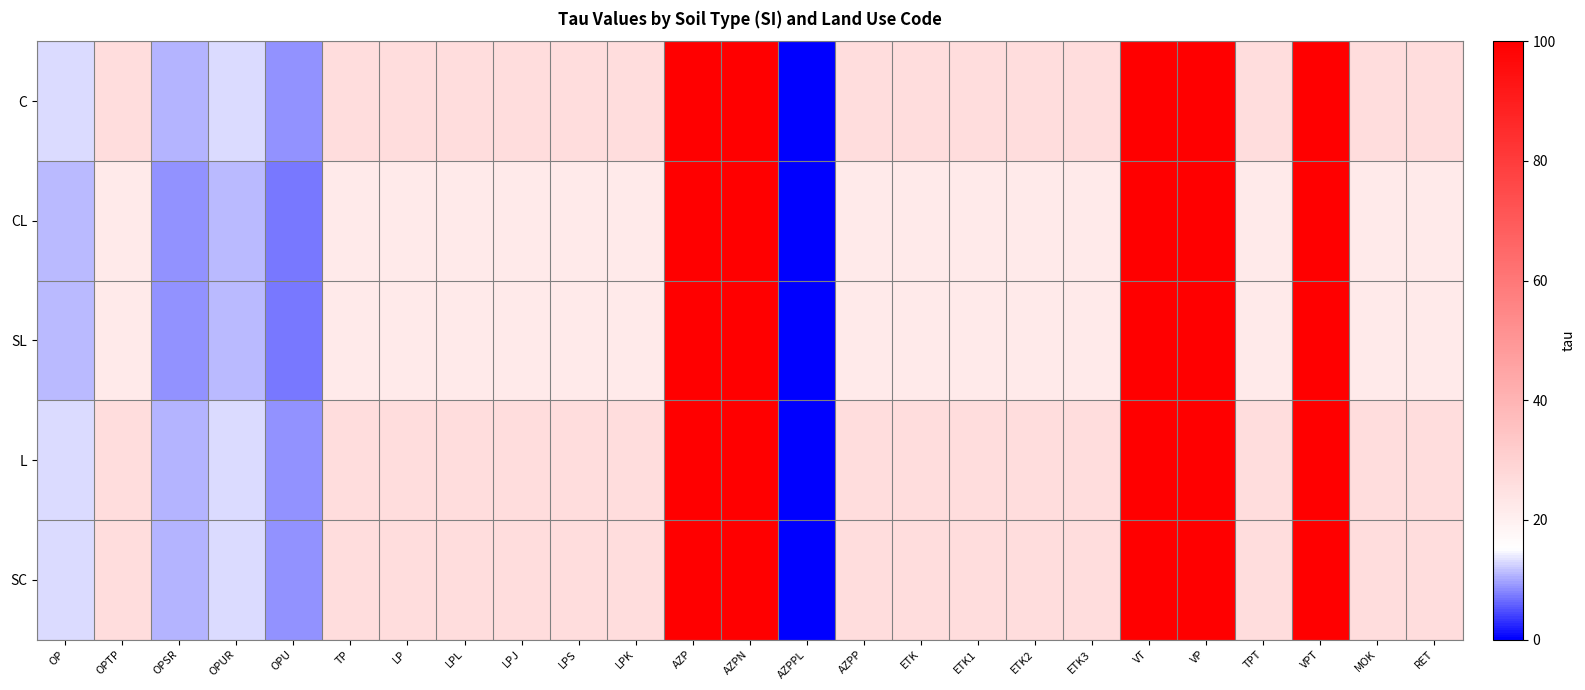

Reading left to right, transcribe all the data shown in this chart.

C: OP=13.2	OPTP=26.5	OPSR=10.6	OPUR=13.2	OPU=8.8	TP=26.5	LP=26.5	LPL=26.5	LPJ=26.5	LPS=26.5	LPK=26.5	AZP=100.0	AZPN=100.0	AZPPL=0.3	AZPP=26.5	ETK=26.5	ETK1=26.5	ETK2=26.5	ETK3=26.5	VT=100.0	VP=100.0	TPT=26.5	VPT=100.0	MOK=26.5	RET=26.5
CL: OP=11.1	OPTP=22.2	OPSR=8.9	OPUR=11.1	OPU=7.4	TP=22.2	LP=22.2	LPL=22.2	LPJ=22.2	LPS=22.2	LPK=22.2	AZP=100.0	AZPN=100.0	AZPPL=0.2	AZPP=22.2	ETK=22.2	ETK1=22.2	ETK2=22.2	ETK3=22.2	VT=100.0	VP=100.0	TPT=22.2	VPT=100.0	MOK=22.2	RET=22.2
SL: OP=11.1	OPTP=22.2	OPSR=8.9	OPUR=11.1	OPU=7.4	TP=22.2	LP=22.2	LPL=22.2	LPJ=22.2	LPS=22.2	LPK=22.2	AZP=100.0	AZPN=100.0	AZPPL=0.2	AZPP=22.2	ETK=22.2	ETK1=22.2	ETK2=22.2	ETK3=22.2	VT=100.0	VP=100.0	TPT=22.2	VPT=100.0	MOK=22.2	RET=22.2
L: OP=13.2	OPTP=26.5	OPSR=10.6	OPUR=13.2	OPU=8.8	TP=26.5	LP=26.5	LPL=26.5	LPJ=26.5	LPS=26.5	LPK=26.5	AZP=100.0	AZPN=100.0	AZPPL=0.3	AZPP=26.5	ETK=26.5	ETK1=26.5	ETK2=26.5	ETK3=26.5	VT=100.0	VP=100.0	TPT=26.5	VPT=100.0	MOK=26.5	RET=26.5
SC: OP=13.2	OPTP=26.5	OPSR=10.6	OPUR=13.2	OPU=8.8	TP=26.5	LP=26.5	LPL=26.5	LPJ=26.5	LPS=26.5	LPK=26.5	AZP=100.0	AZPN=100.0	AZPPL=0.3	AZPP=26.5	ETK=26.5	ETK1=26.5	ETK2=26.5	ETK3=26.5	VT=100.0	VP=100.0	TPT=26.5	VPT=100.0	MOK=26.5	RET=26.5